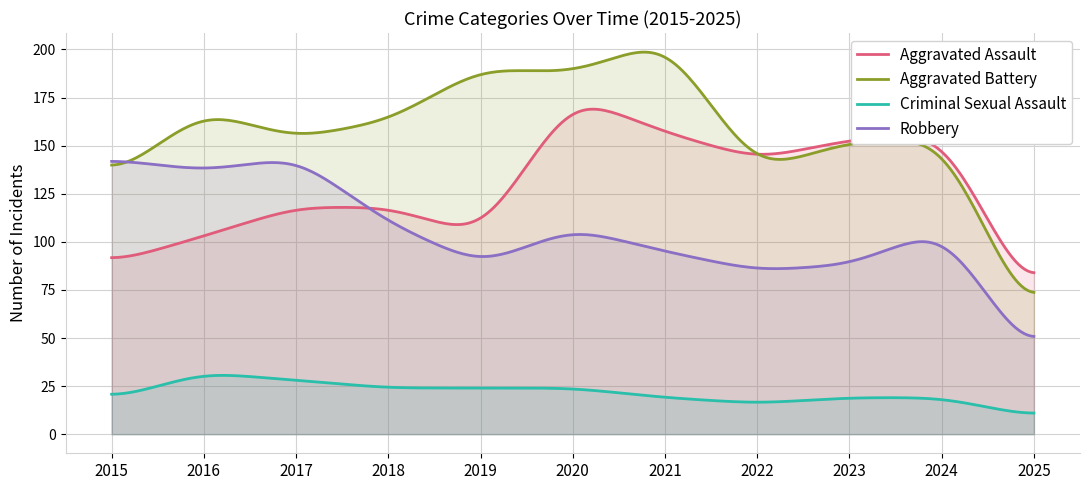

What is the value of the Robbery point at the 4th from the left?

110